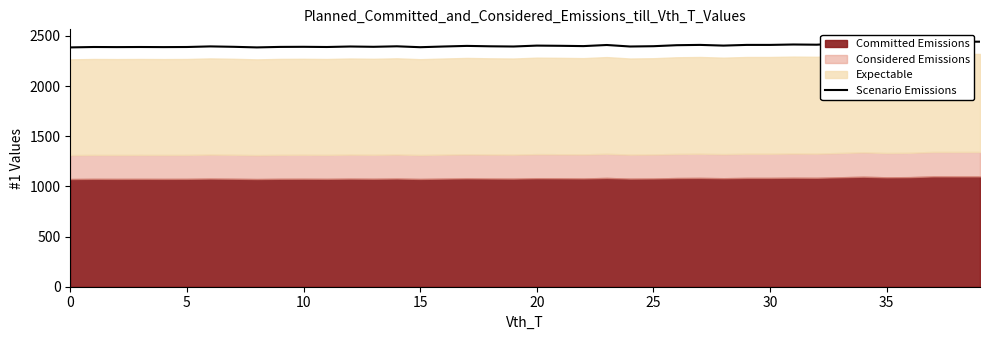

At which label is the value closest to 2415?

31